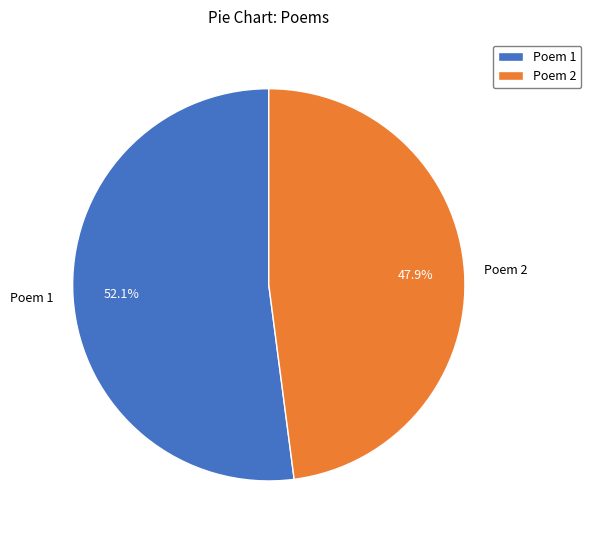

Does any single category account for the majority?

Yes